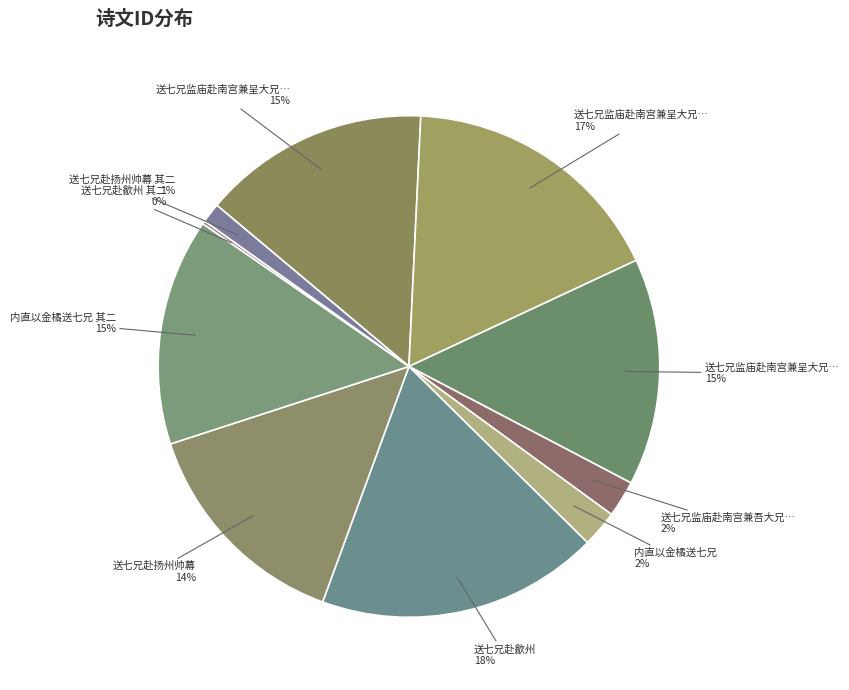

Is there a majority slice in this chart?

No